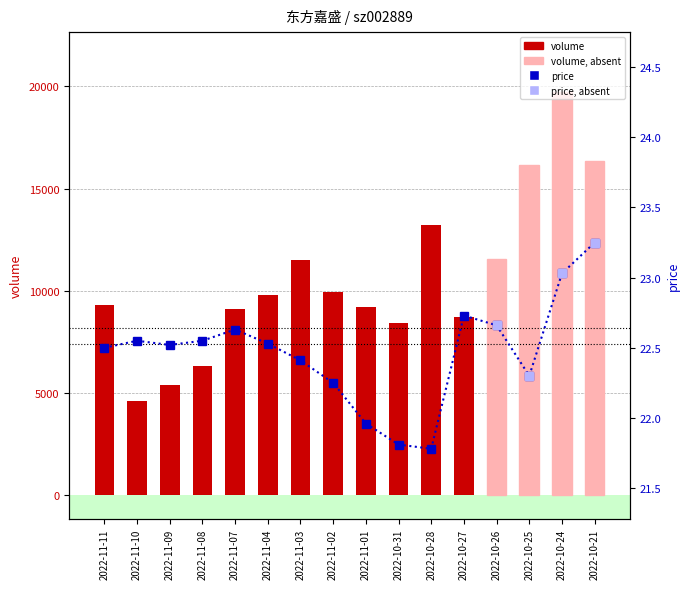

What is the greatest value displayed?

19706.0